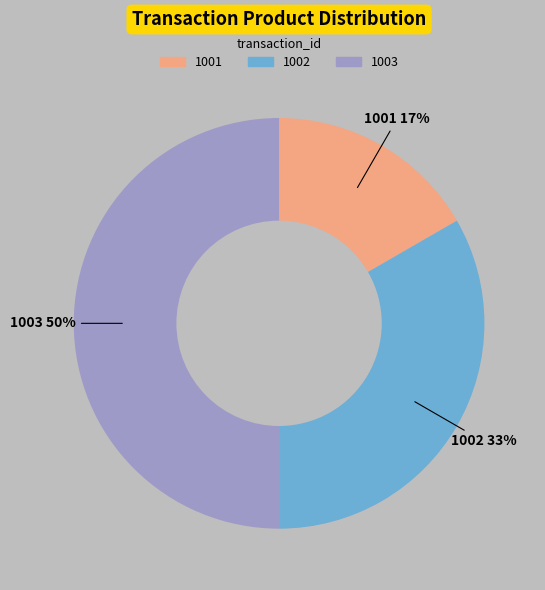

What percentage is the 1002 slice, to the nearest percent?

33%